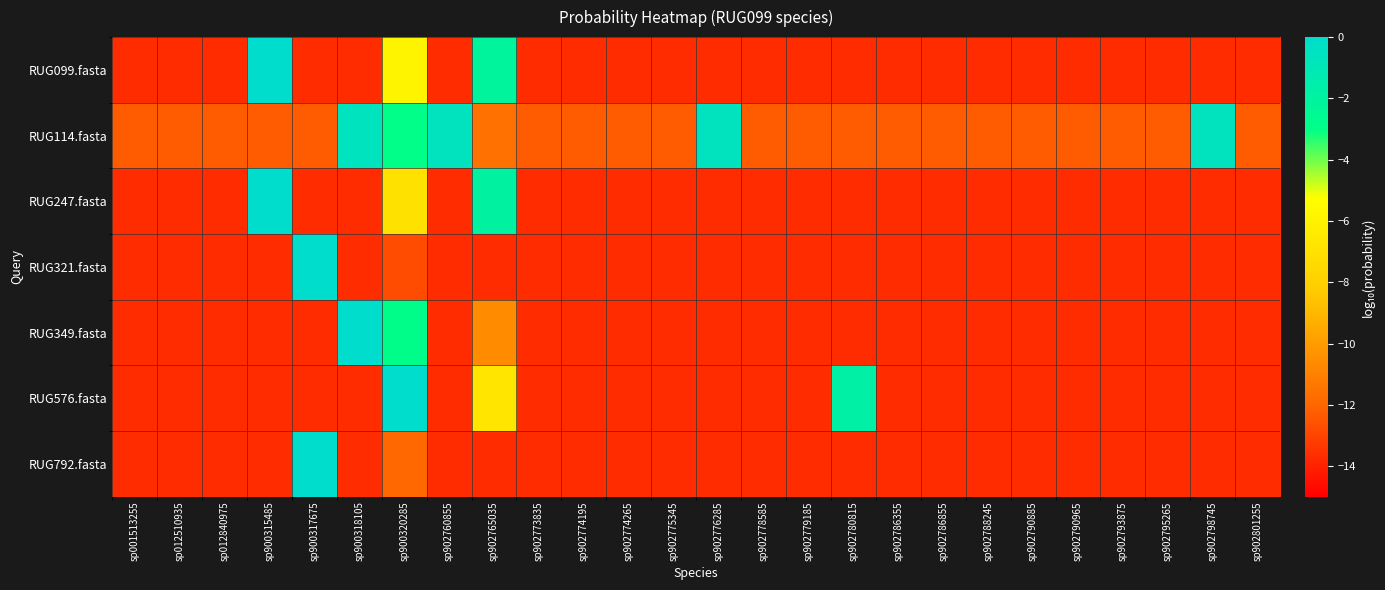

Reading right to left, what are all the values shown in this chart?

RUG099.fasta: sp902801255=-13.7	sp902798745=-13.7	sp902795265=-13.7	sp902793875=-13.7	sp902790965=-13.7	sp902790885=-13.7	sp902788245=-13.7	sp902786855=-13.7	sp902786355=-13.7	sp902780815=-13.7	sp902779185=-13.7	sp902778585=-13.7	sp902776285=-13.7	sp902775345=-13.7	sp902774265=-13.7	sp902774195=-13.7	sp902773835=-13.7	sp902765035=-2.1	sp902760855=-13.7	sp900320285=-5.9	sp900318105=-13.7	sp900317675=-13.7	sp900315485=-0.0	sp012840975=-13.7	sp012510935=-13.7	sp001513255=-13.7
RUG114.fasta: sp902801255=-12.3	sp902798745=-0.6	sp902795265=-12.3	sp902793875=-12.3	sp902790965=-12.3	sp902790885=-12.3	sp902788245=-12.3	sp902786855=-12.3	sp902786355=-12.3	sp902780815=-12.3	sp902779185=-12.3	sp902778585=-12.3	sp902776285=-0.6	sp902775345=-12.3	sp902774265=-12.3	sp902774195=-12.3	sp902773835=-12.3	sp902765035=-11.6	sp902760855=-0.6	sp900320285=-3.0	sp900318105=-0.6	sp900317675=-12.3	sp900315485=-12.3	sp012840975=-12.3	sp012510935=-12.3	sp001513255=-12.3
RUG247.fasta: sp902801255=-13.7	sp902798745=-13.7	sp902795265=-13.7	sp902793875=-13.7	sp902790965=-13.7	sp902790885=-13.7	sp902788245=-13.7	sp902786855=-13.7	sp902786355=-13.7	sp902780815=-13.7	sp902779185=-13.7	sp902778585=-13.7	sp902776285=-13.7	sp902775345=-13.7	sp902774265=-13.7	sp902774195=-13.7	sp902773835=-13.7	sp902765035=-1.9	sp902760855=-13.7	sp900320285=-7.0	sp900318105=-13.7	sp900317675=-13.7	sp900315485=-0.0	sp012840975=-13.7	sp012510935=-13.7	sp001513255=-13.7
RUG321.fasta: sp902801255=-13.7	sp902798745=-13.7	sp902795265=-13.7	sp902793875=-13.7	sp902790965=-13.7	sp902790885=-13.7	sp902788245=-13.7	sp902786855=-13.7	sp902786355=-13.7	sp902780815=-13.7	sp902779185=-13.7	sp902778585=-13.7	sp902776285=-13.7	sp902775345=-13.7	sp902774265=-13.7	sp902774195=-13.7	sp902773835=-13.7	sp902765035=-13.7	sp902760855=-13.7	sp900320285=-12.7	sp900318105=-13.7	sp900317675=-0.0	sp900315485=-13.7	sp012840975=-13.7	sp012510935=-13.7	sp001513255=-13.7
RUG349.fasta: sp902801255=-13.7	sp902798745=-13.7	sp902795265=-13.7	sp902793875=-13.7	sp902790965=-13.7	sp902790885=-13.7	sp902788245=-13.7	sp902786855=-13.7	sp902786355=-13.7	sp902780815=-13.7	sp902779185=-13.7	sp902778585=-13.7	sp902776285=-13.7	sp902775345=-13.7	sp902774265=-13.7	sp902774195=-13.7	sp902773835=-13.7	sp902765035=-10.6	sp902760855=-13.7	sp900320285=-2.9	sp900318105=-0.0	sp900317675=-13.7	sp900315485=-13.7	sp012840975=-13.7	sp012510935=-13.7	sp001513255=-13.7
RUG576.fasta: sp902801255=-13.7	sp902798745=-13.7	sp902795265=-13.7	sp902793875=-13.7	sp902790965=-13.7	sp902790885=-13.7	sp902788245=-13.7	sp902786855=-13.7	sp902786355=-13.7	sp902780815=-1.7	sp902779185=-13.7	sp902778585=-13.7	sp902776285=-13.7	sp902775345=-13.7	sp902774265=-13.7	sp902774195=-13.7	sp902773835=-13.7	sp902765035=-6.7	sp902760855=-13.7	sp900320285=-0.0	sp900318105=-13.7	sp900317675=-13.7	sp900315485=-13.7	sp012840975=-13.7	sp012510935=-13.7	sp001513255=-13.7
RUG792.fasta: sp902801255=-13.7	sp902798745=-13.7	sp902795265=-13.7	sp902793875=-13.7	sp902790965=-13.7	sp902790885=-13.7	sp902788245=-13.7	sp902786855=-13.7	sp902786355=-13.7	sp902780815=-13.7	sp902779185=-13.7	sp902778585=-13.7	sp902776285=-13.7	sp902775345=-13.7	sp902774265=-13.7	sp902774195=-13.7	sp902773835=-13.7	sp902765035=-13.7	sp902760855=-13.7	sp900320285=-11.9	sp900318105=-13.7	sp900317675=-0.0	sp900315485=-13.7	sp012840975=-13.7	sp012510935=-13.7	sp001513255=-13.7